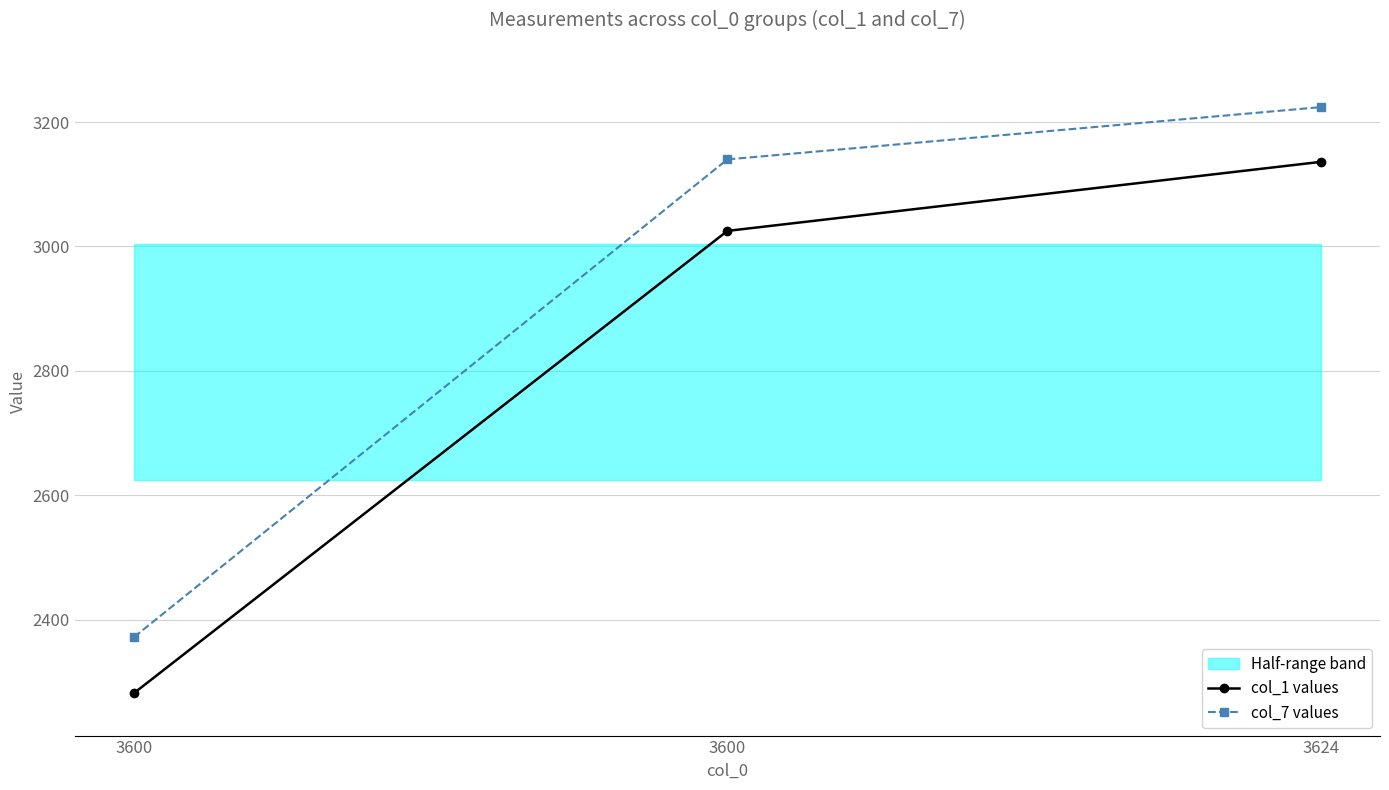

At 3624, list the series in order from largest to smallest.

col_7 values, col_1 values